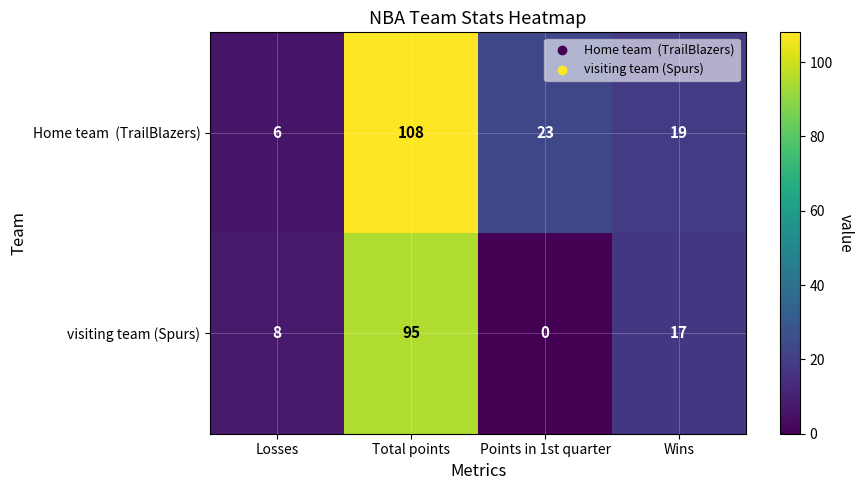

What is the difference between the highest and lowest values at Total points?

13